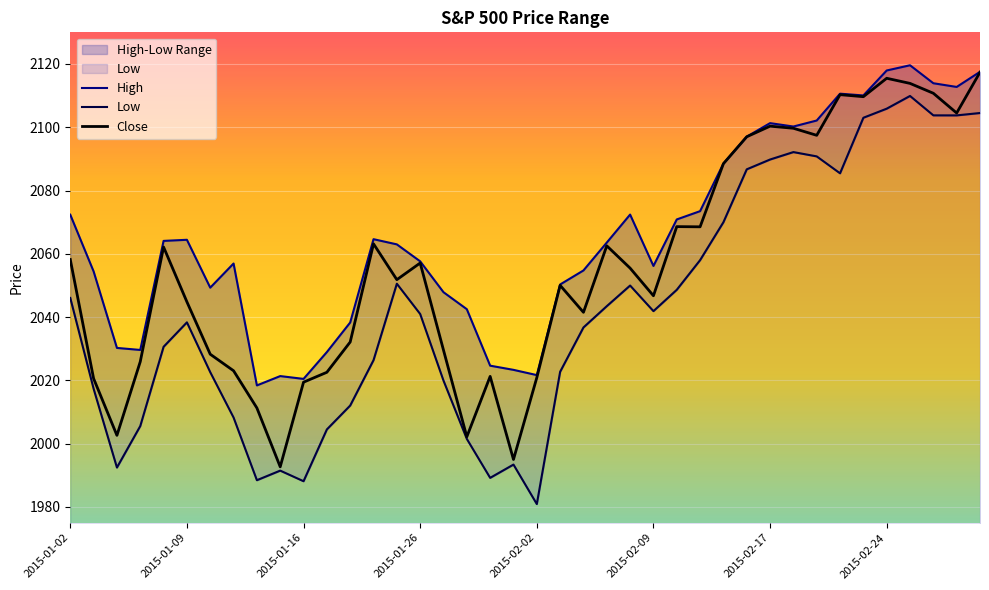

What is the lowest value of the Low series?

1980.9